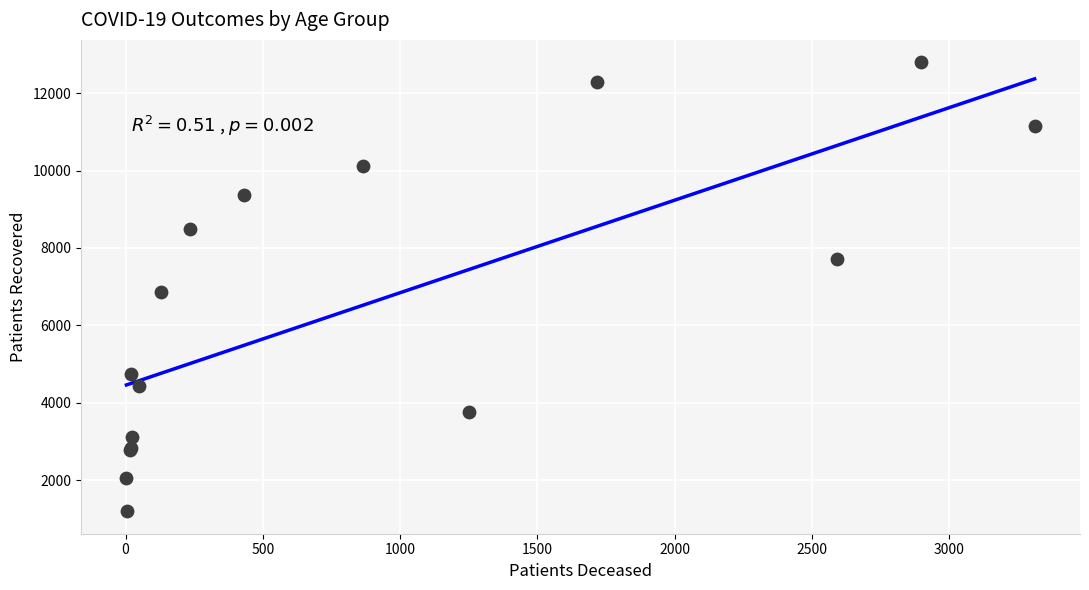

What Y value in the scatter plot is closest to 6998?

6858